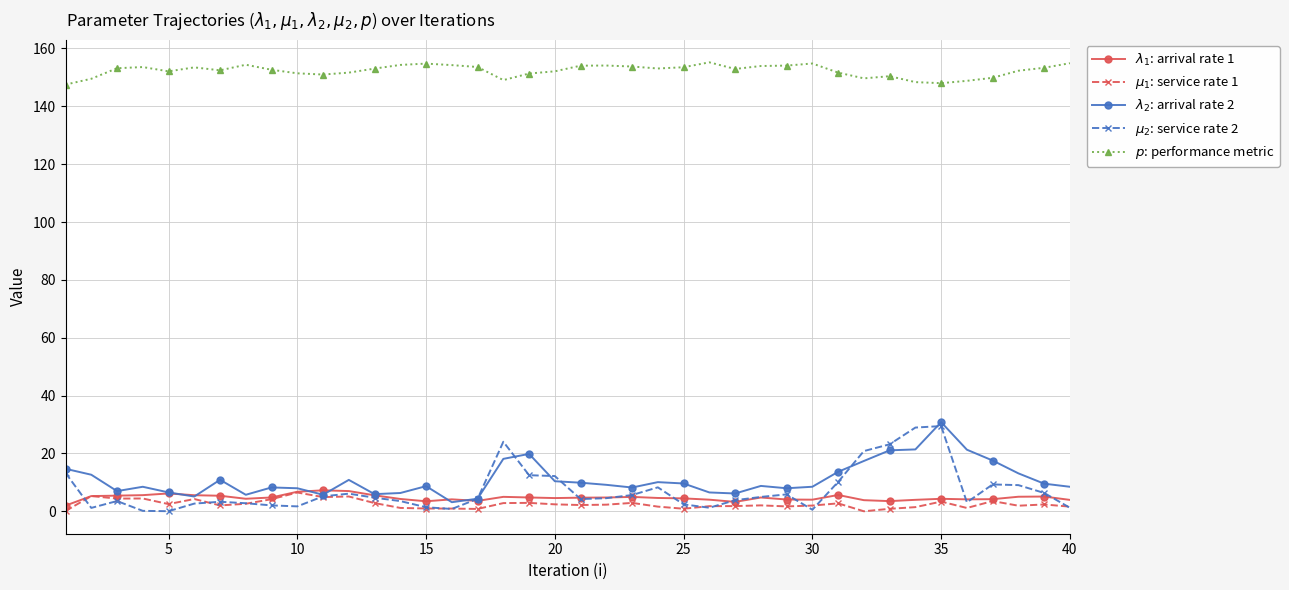

How many lines are shown in the chart?

5